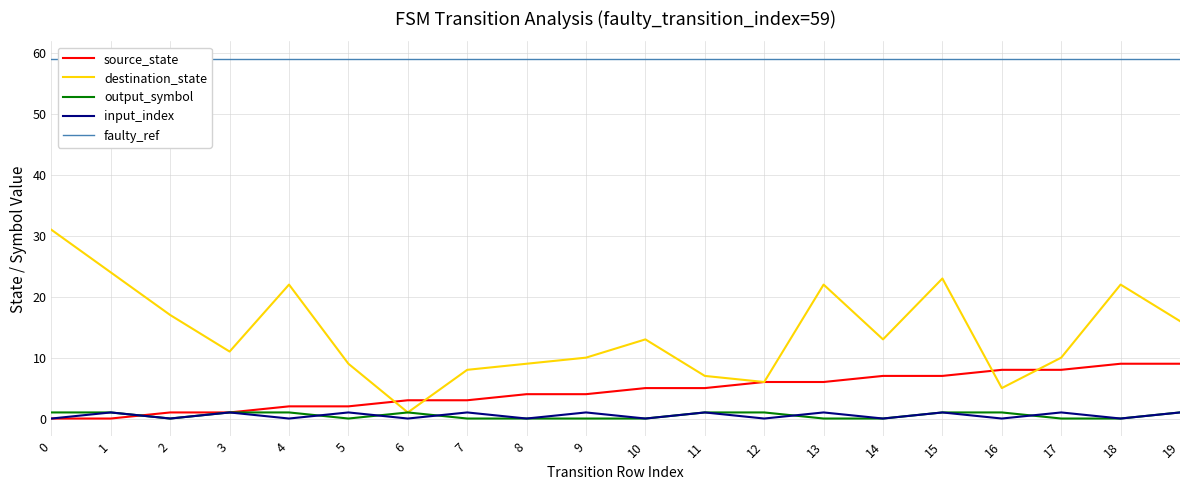

At which label does destination_state reach its minimum?

6